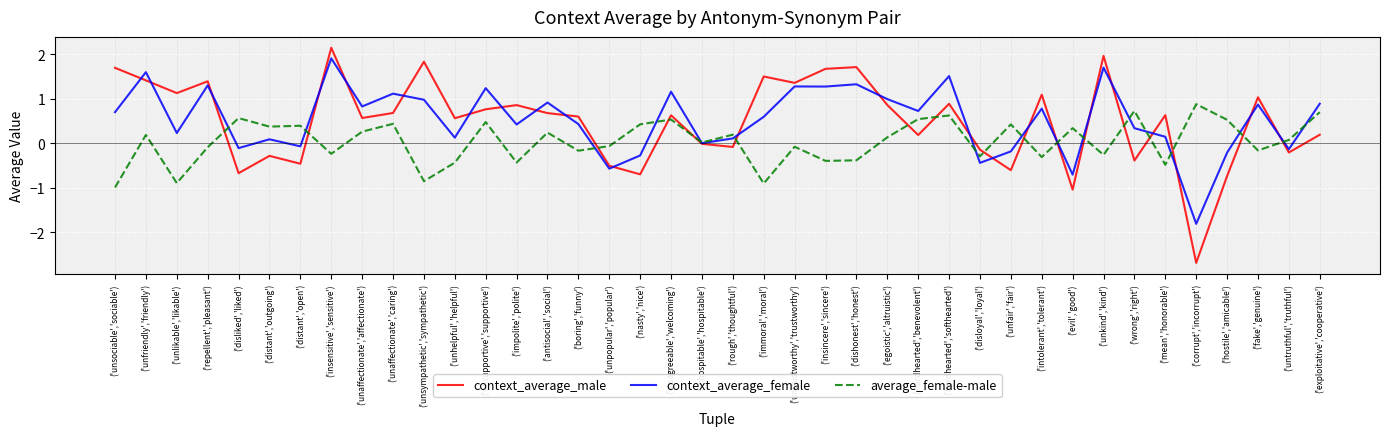

Rank the series by their maximum value, from lowest to highest.

average_female-male, context_average_female, context_average_male